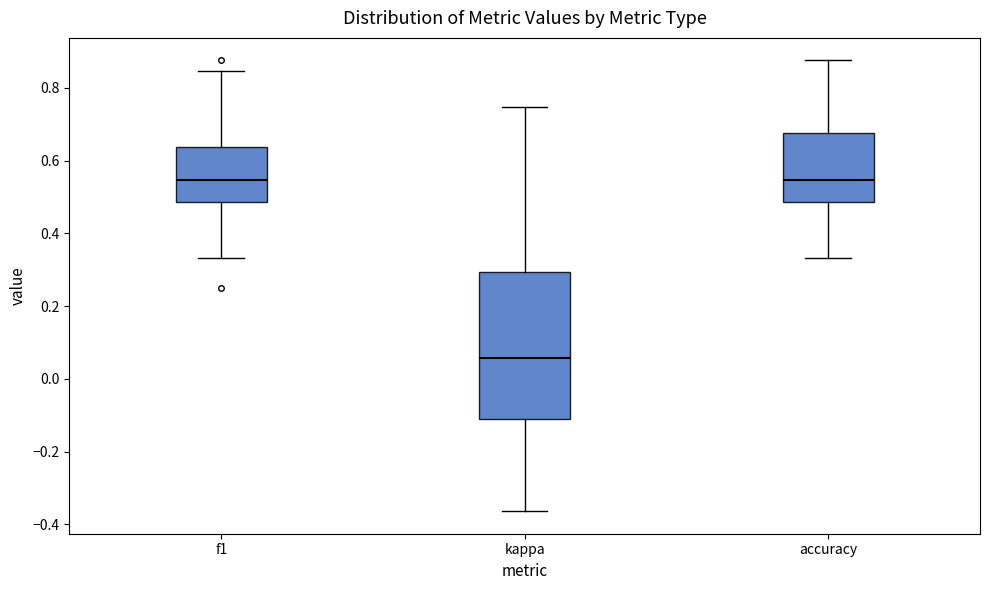

Reading left to right, transcribe this box plot: for each box, give where its median line is, the range the box spans, and where its two whiskers end, as read against the y-axis. The values are not printed on the chart, so give them approximately, as read against the axis.

f1: median 0.54, box 0.48 to 0.64, whiskers 0.34 to 0.84
kappa: median 0.06, box -0.12 to 0.30, whiskers -0.36 to 0.74
accuracy: median 0.54, box 0.48 to 0.68, whiskers 0.34 to 0.88